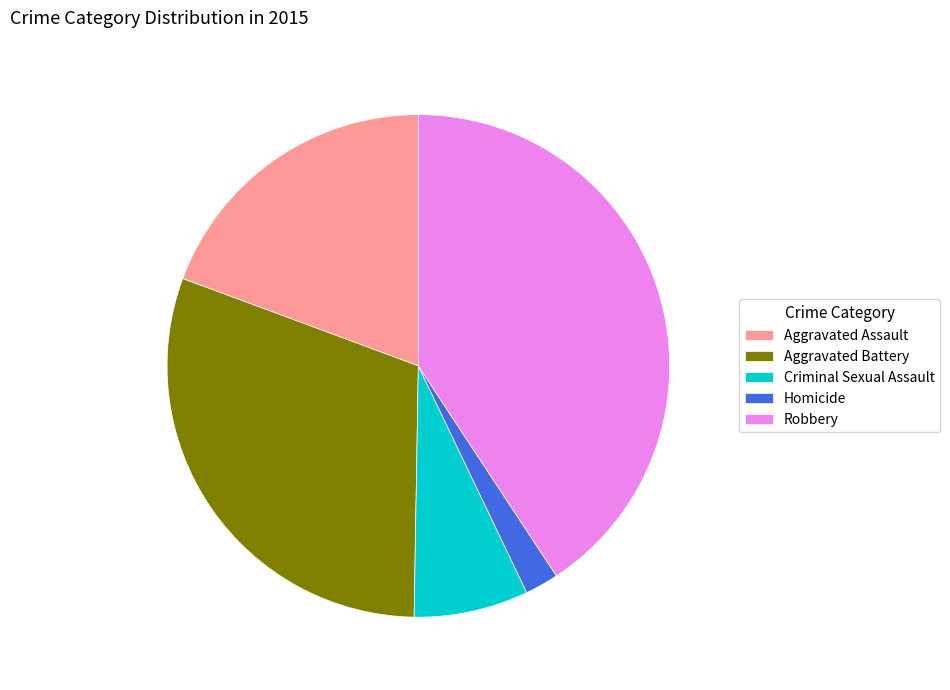

Which has a higher value, Aggravated Battery or Aggravated Assault?

Aggravated Battery